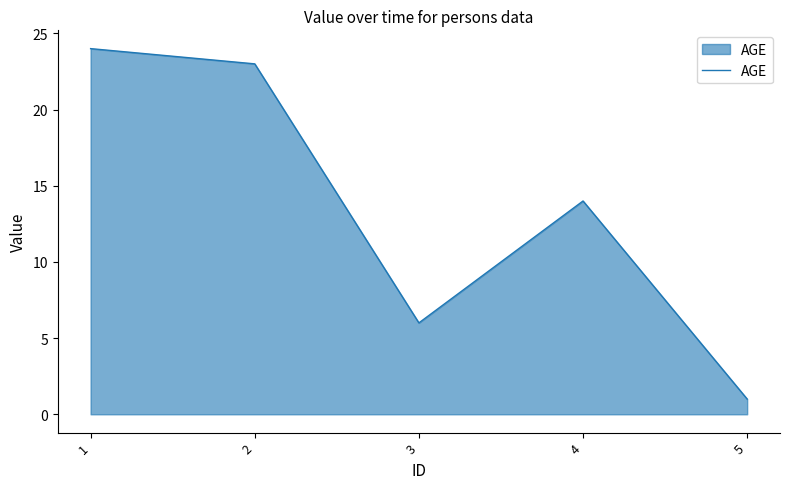

Reading left to right, transcribe all the data shown in this chart.

1=24	2=23	3=6	4=14	5=1